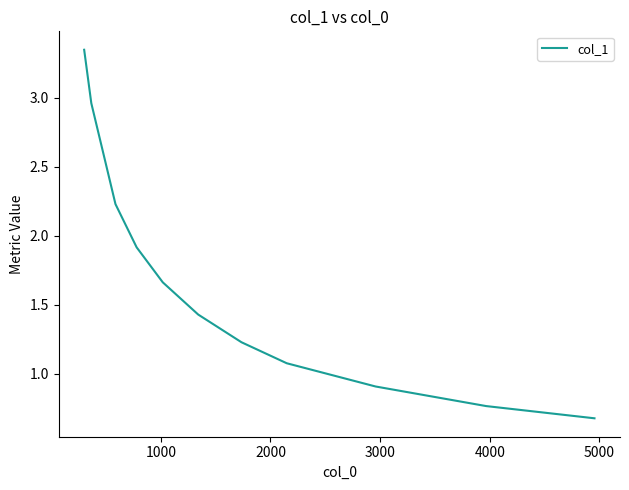

How many data points does each series have?

12